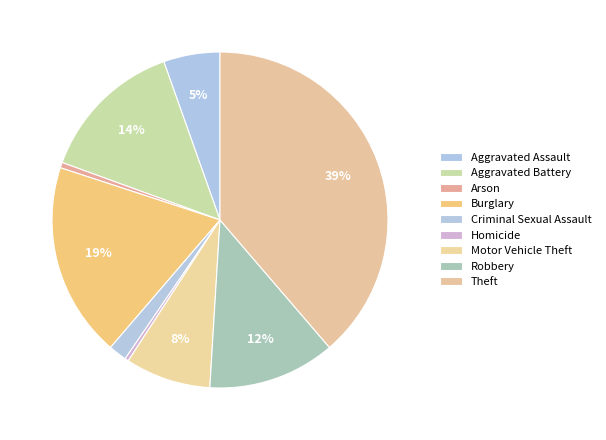

Count the number of slices in the pie.

9